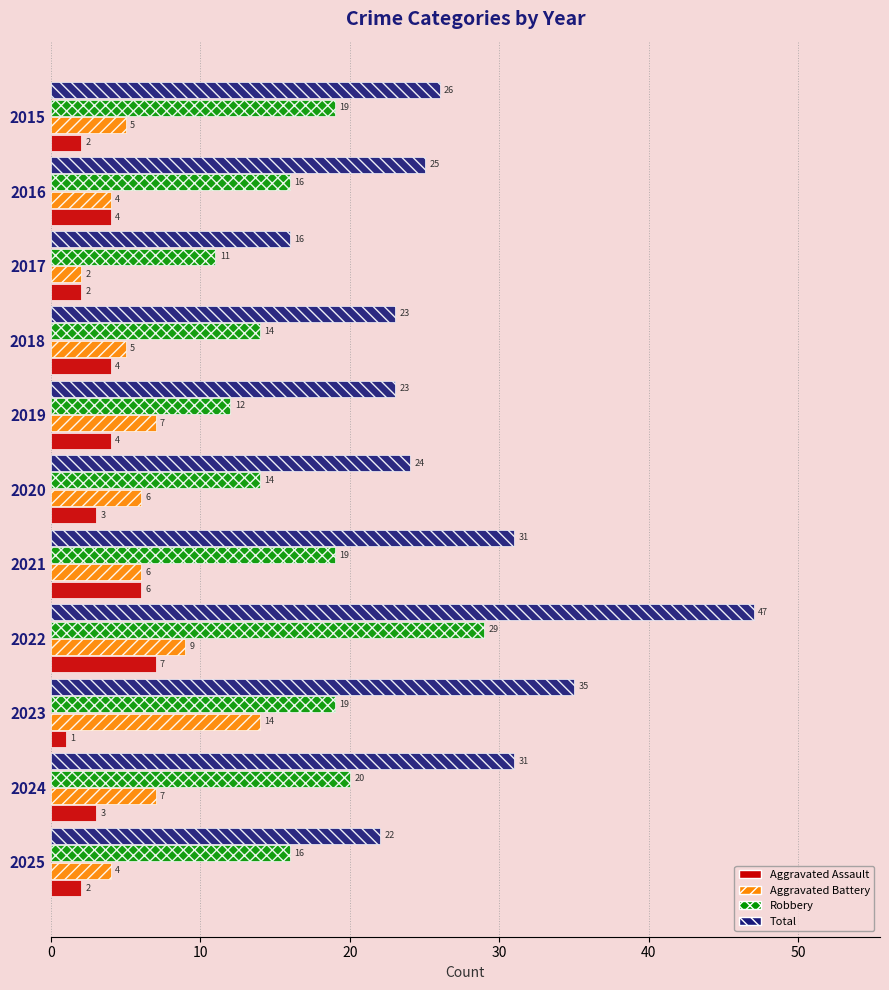

True or false: Aggravated Battery has a value of 5 at 2015.

True